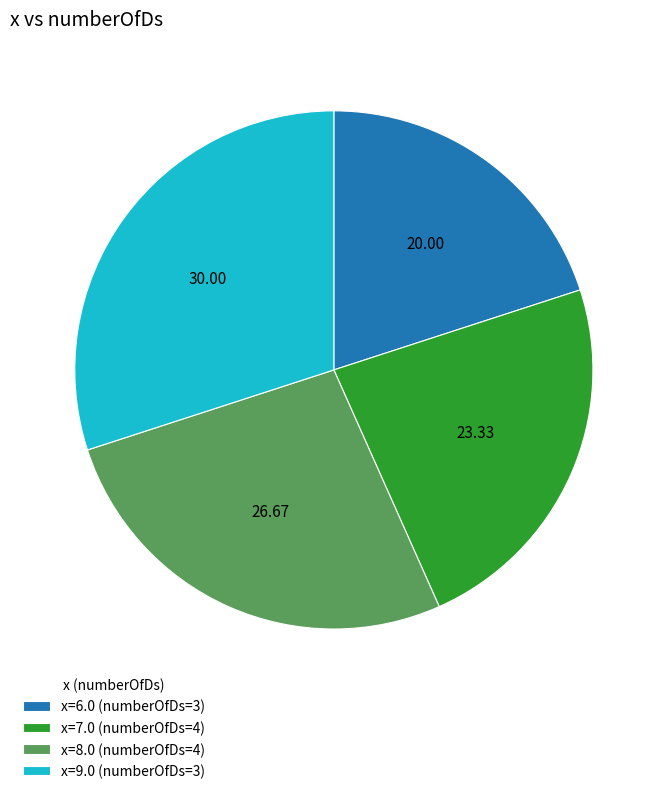

Is there any slice that represents more than half of the pie?

No